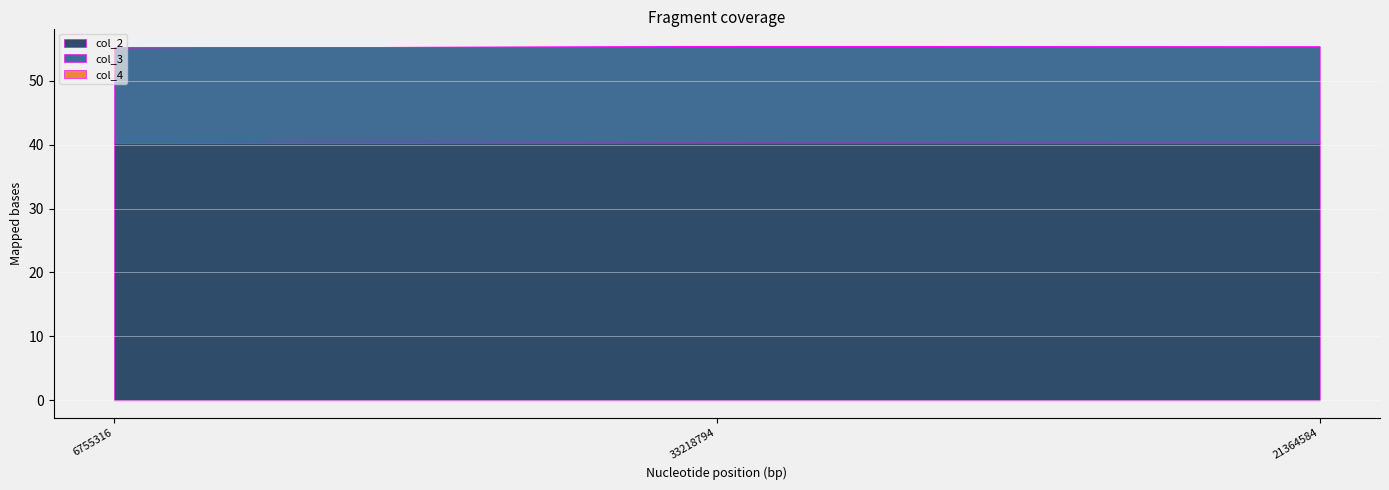

Reading right to left, transcribe all the data shown in this chart.

col_2: 21364584=40.3	33218794=40.3	6755316=40.3
col_3: 21364584=15.0	33218794=15.1	6755316=14.9
col_4: 21364584=0.0	33218794=0.0	6755316=0.0